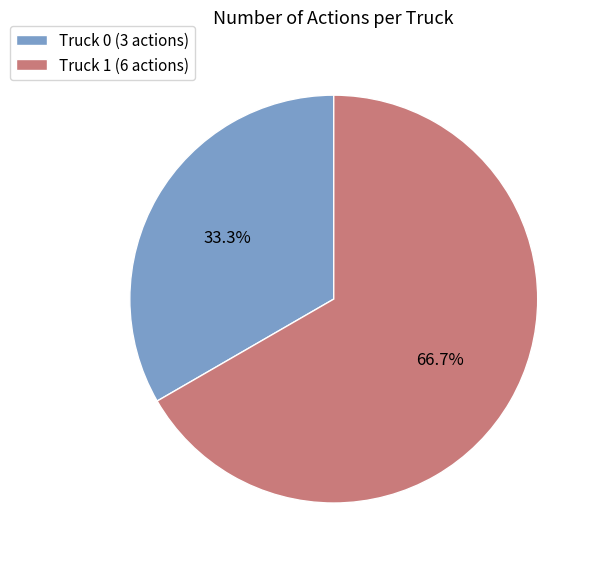

Which has a higher value, Truck 0 or Truck 1?

Truck 1